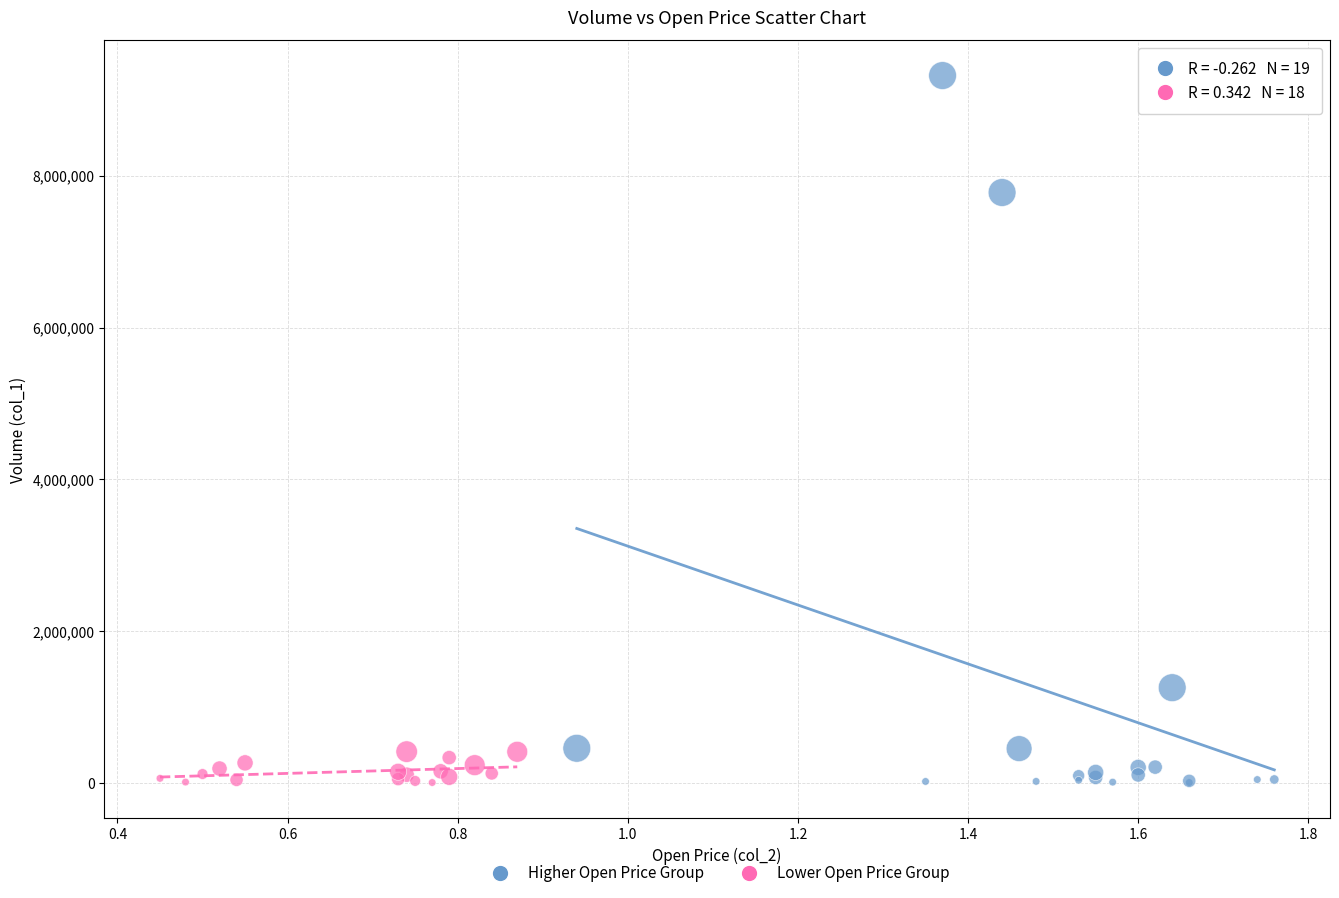

Which series has the largest Y range (max minus min)?

Higher Open Price Group